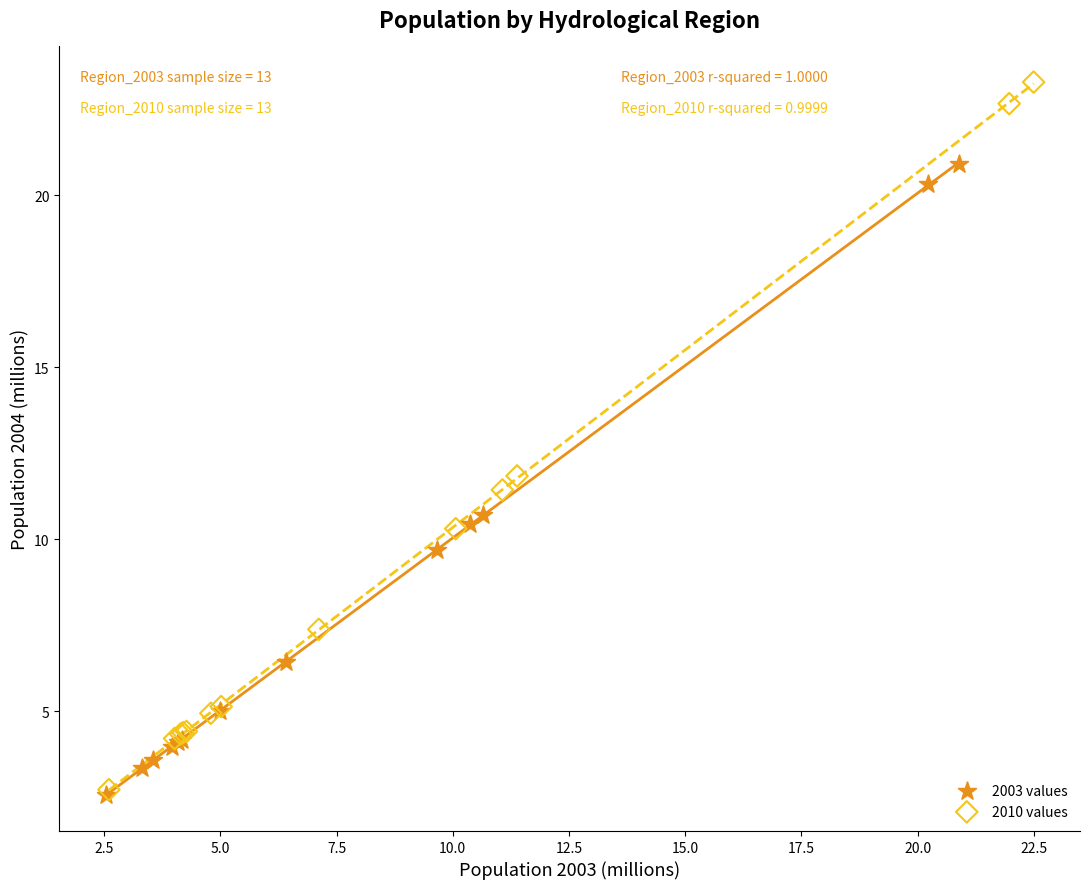

Which series reaches the maximum Y coordinate?

2010 values